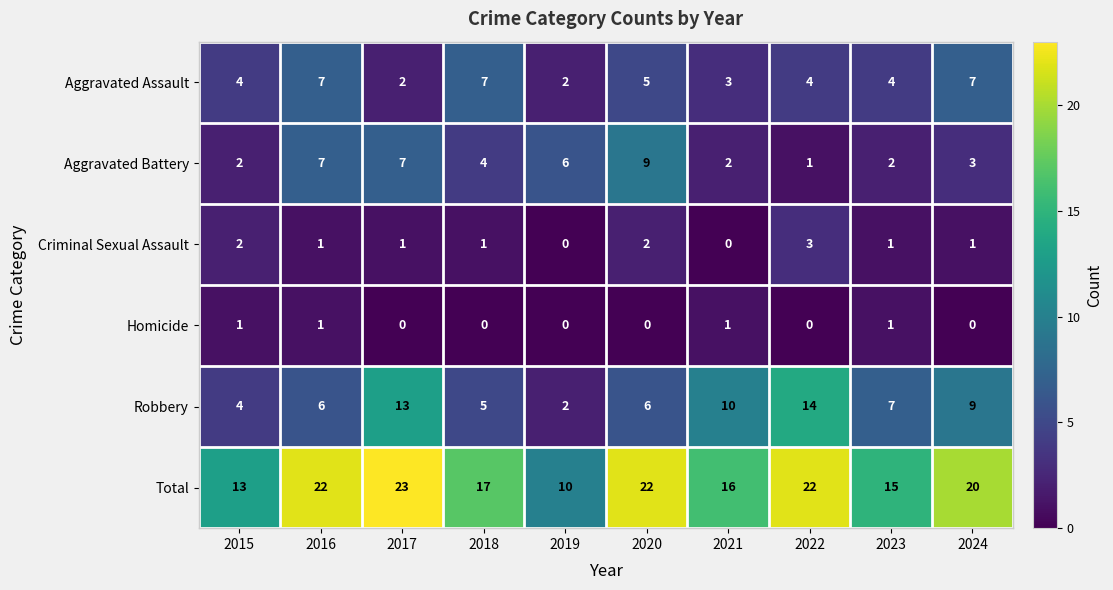

Which series changed the most between 2019 and 2024?

Total